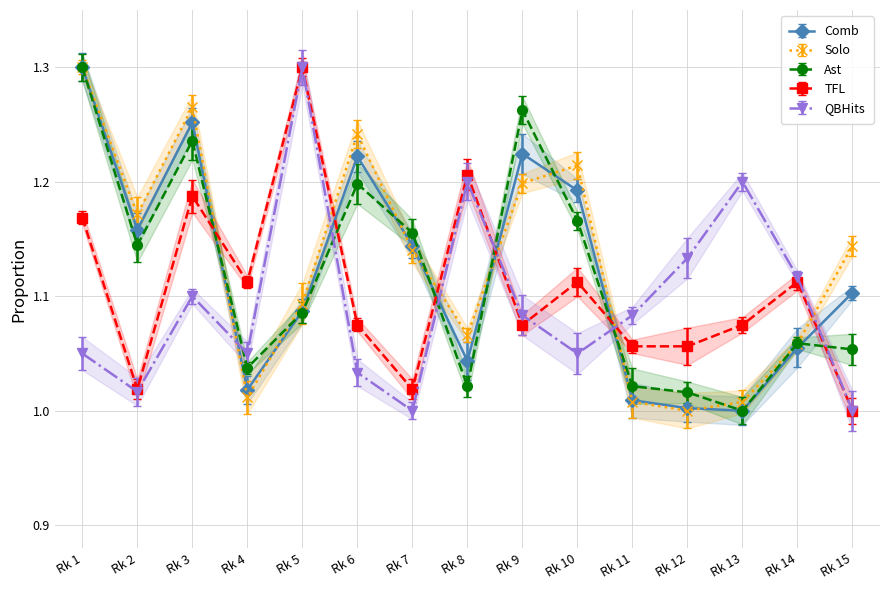

Where do TFL and Ast first cross each other?

3 and 4